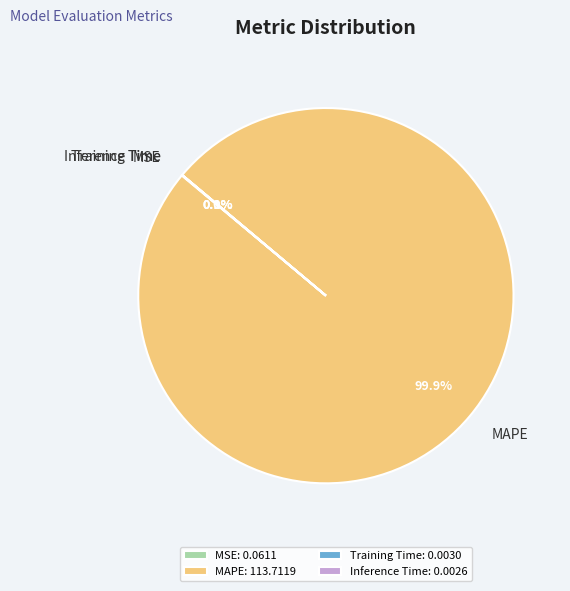

Is there a majority slice in this chart?

Yes